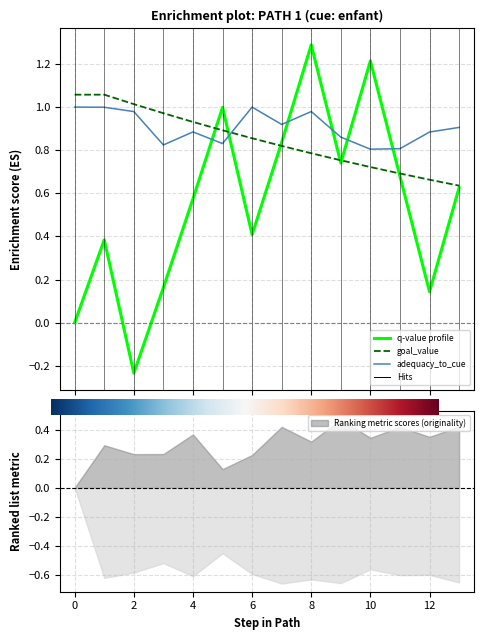

How many data points does each series have?

14